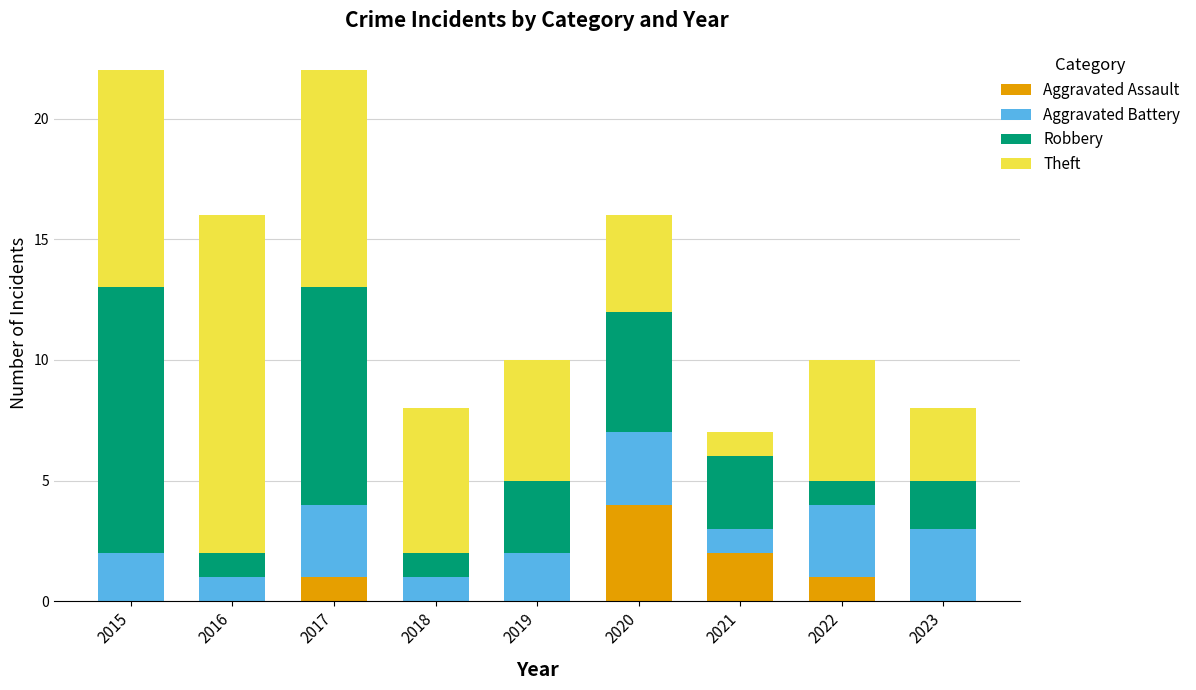

What is the total value across all series at 2017?

22